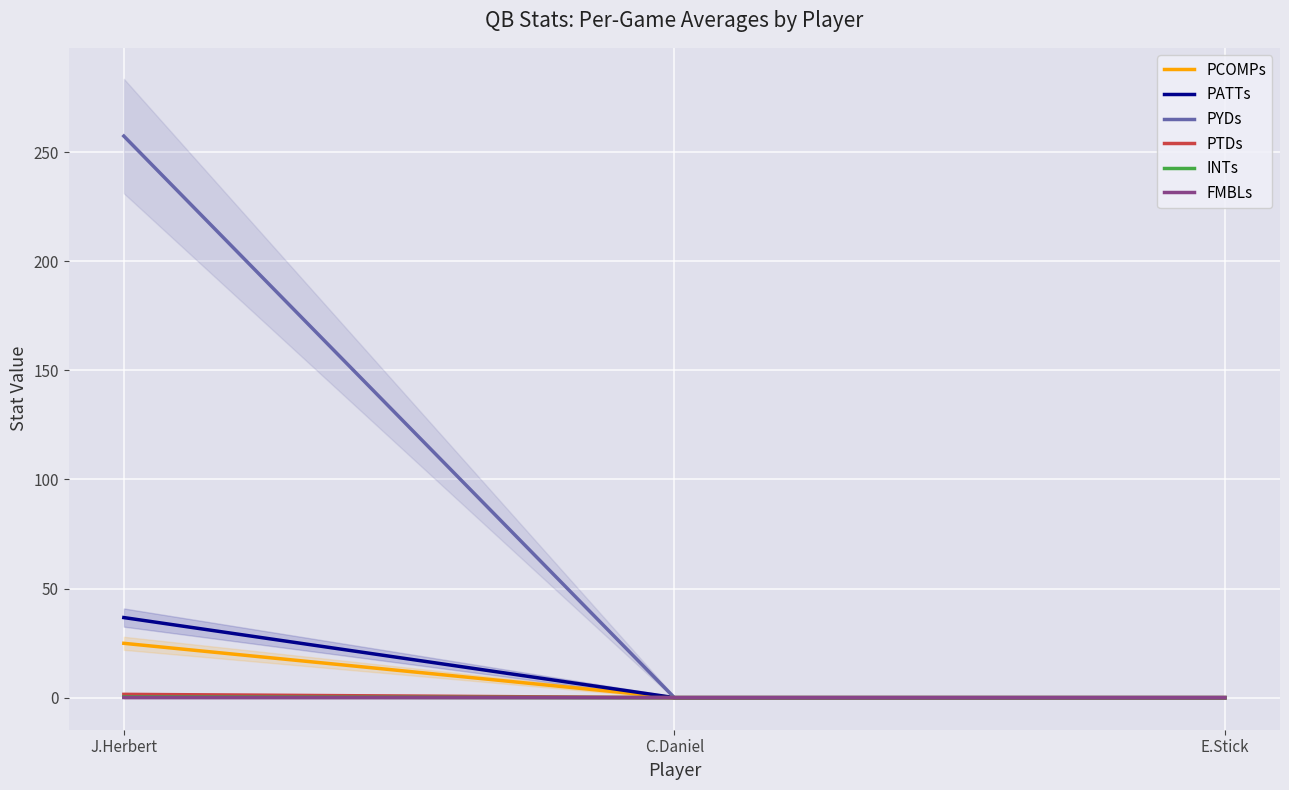

Which series changed the most between J.Herbert and E.Stick?

PYDs